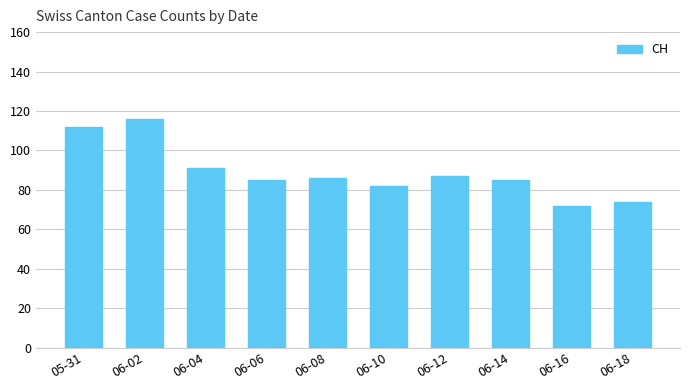

What is the change in value from 06-04 to 06-18?

-17